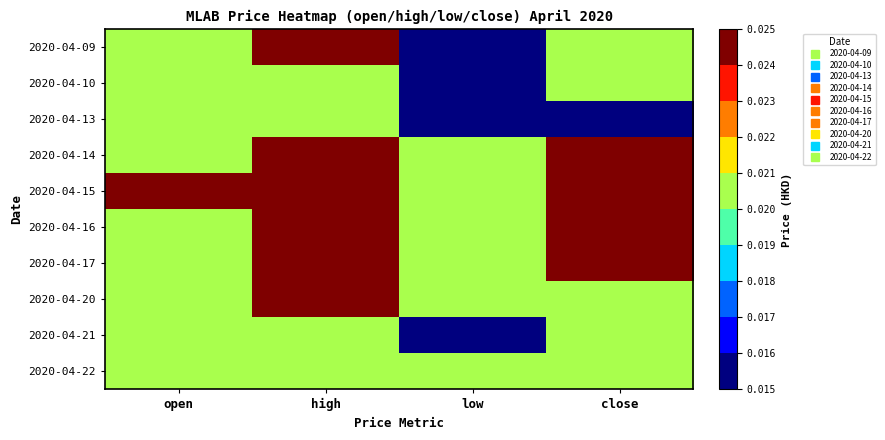

Which series has the widest spread of values?

2020-04-09